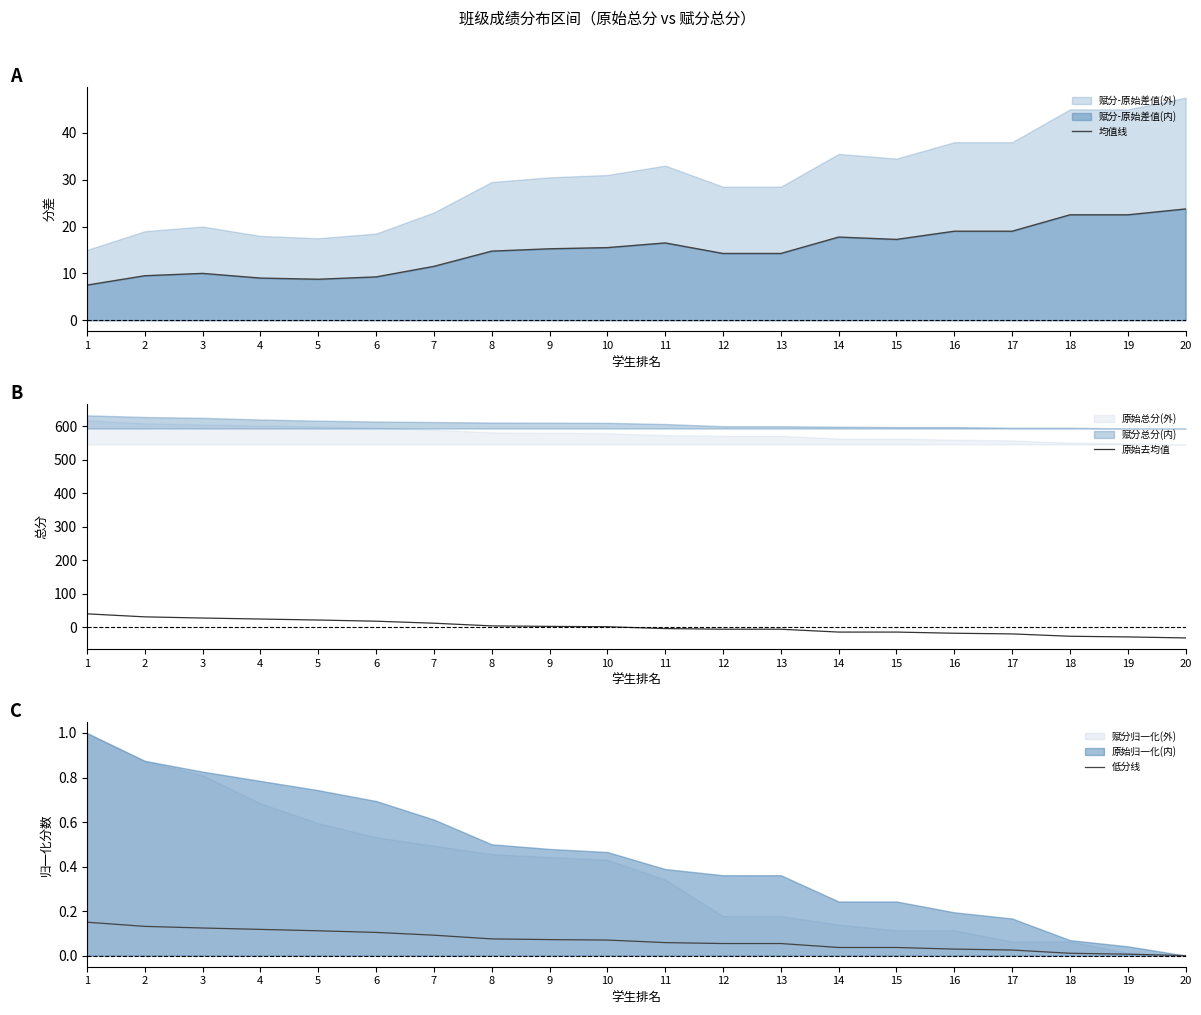

What is the sum of the 原始去均值 values at 8 and 18?

-24.2